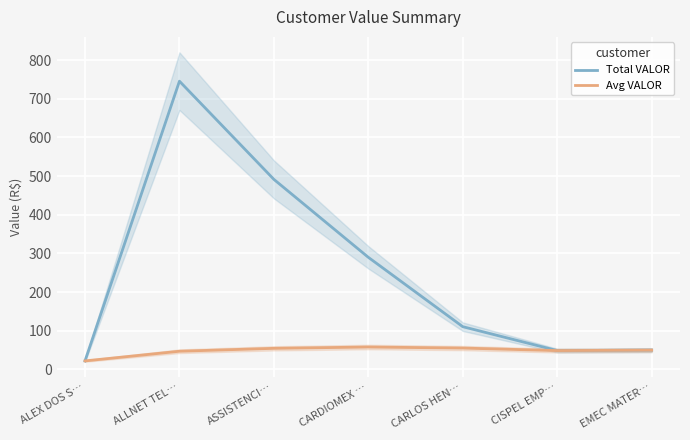

Reading left to right, list all the values displayed in this chart.

Total VALOR: ALEX DOS S…=22.1	ALLNET TEL…=745.6	ASSISTENCI…=491.6	CARDIOMEX …=290.0	CARLOS HEN…=110.6	CISPEL EMP…=48.8	EMEC MATER…=49.9
Avg VALOR: ALEX DOS S…=22.1	ALLNET TEL…=47.1	ASSISTENCI…=54.6	CARDIOMEX …=58.0	CARLOS HEN…=55.3	CISPEL EMP…=48.8	EMEC MATER…=49.9